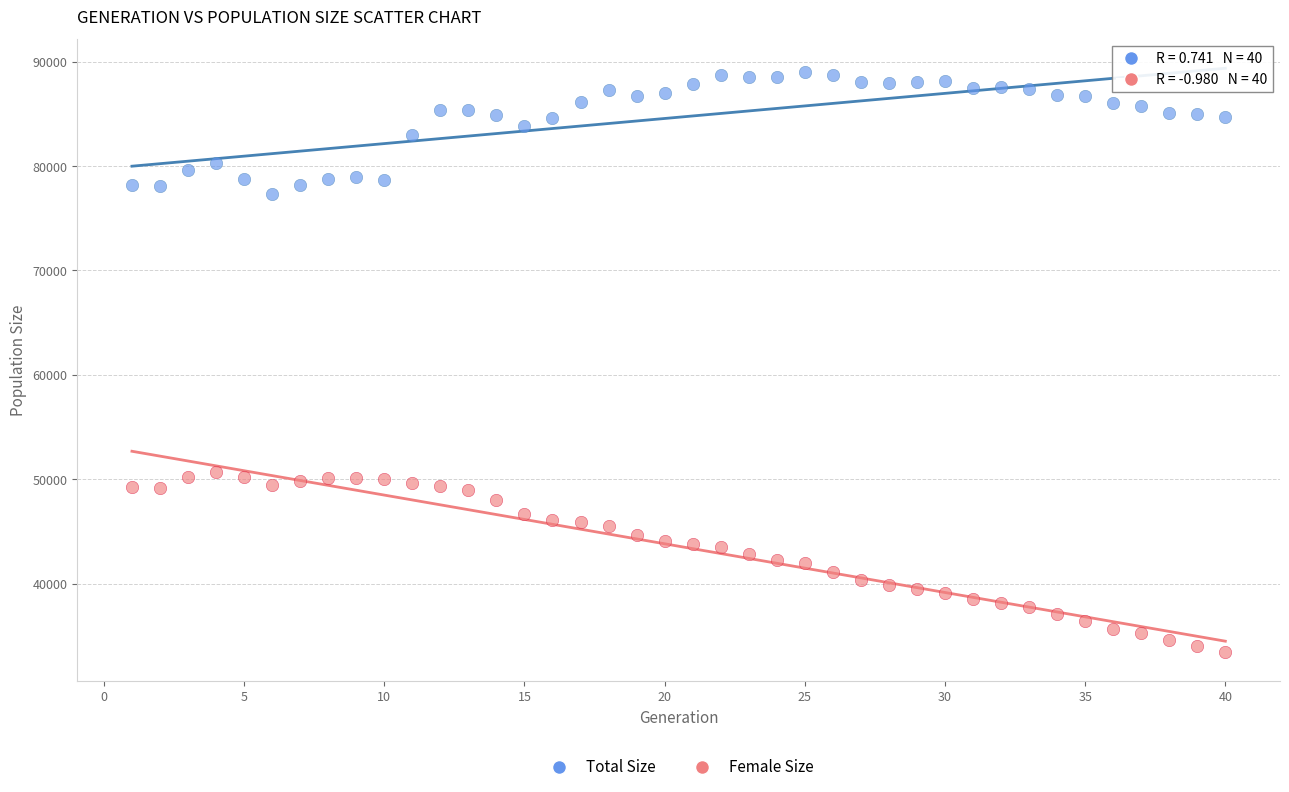

Which series has the largest Y range (max minus min)?

Female Size